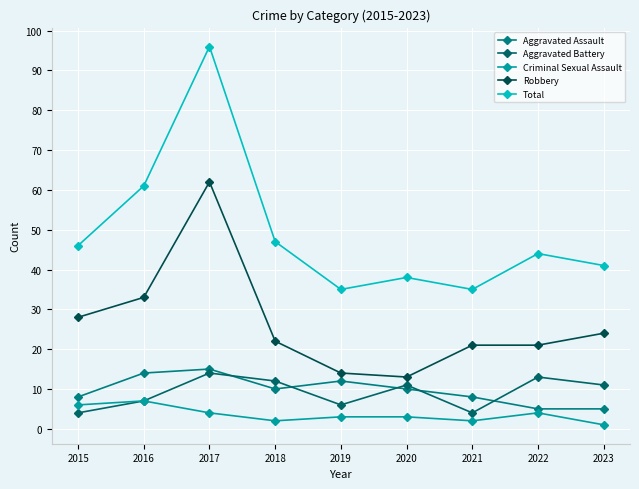

What is the average value of the Aggravated Battery series?

9